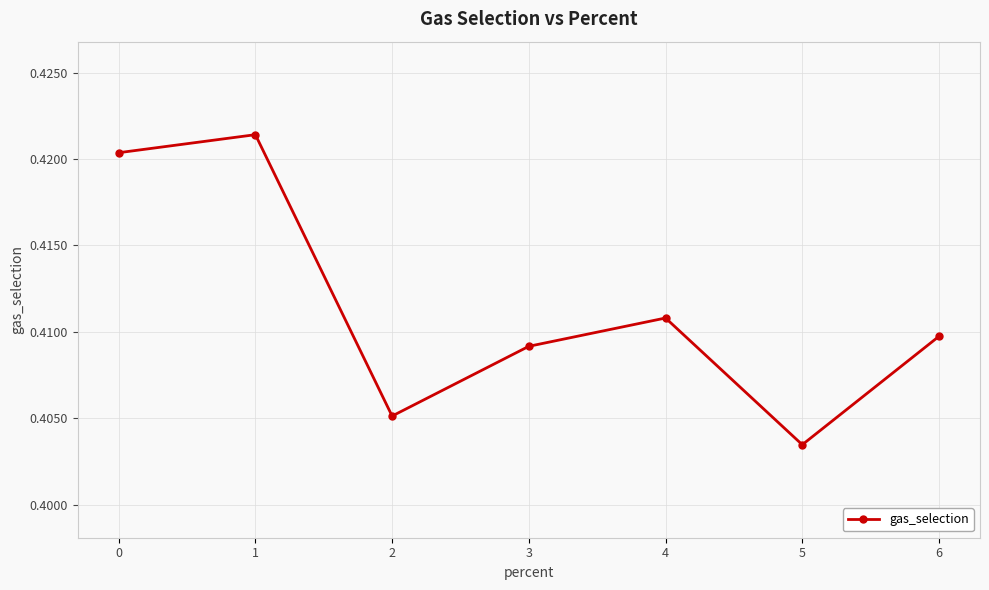

Rank the categories by value from highest to lowest.

1, 0, 4, 6, 3, 2, 5